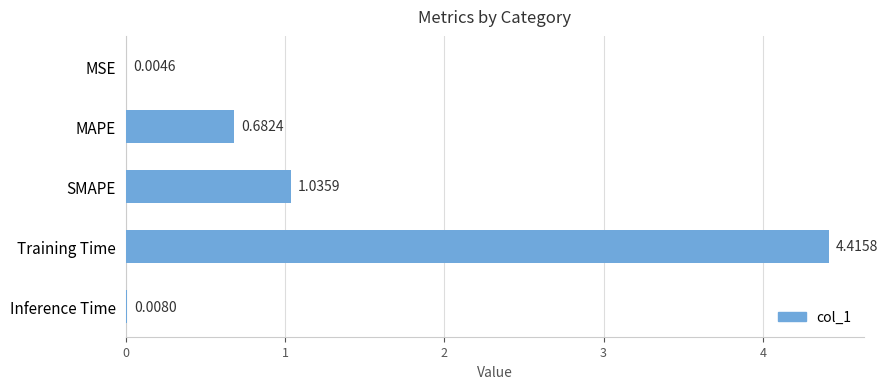

Where is the data nearest to the value 2?

SMAPE